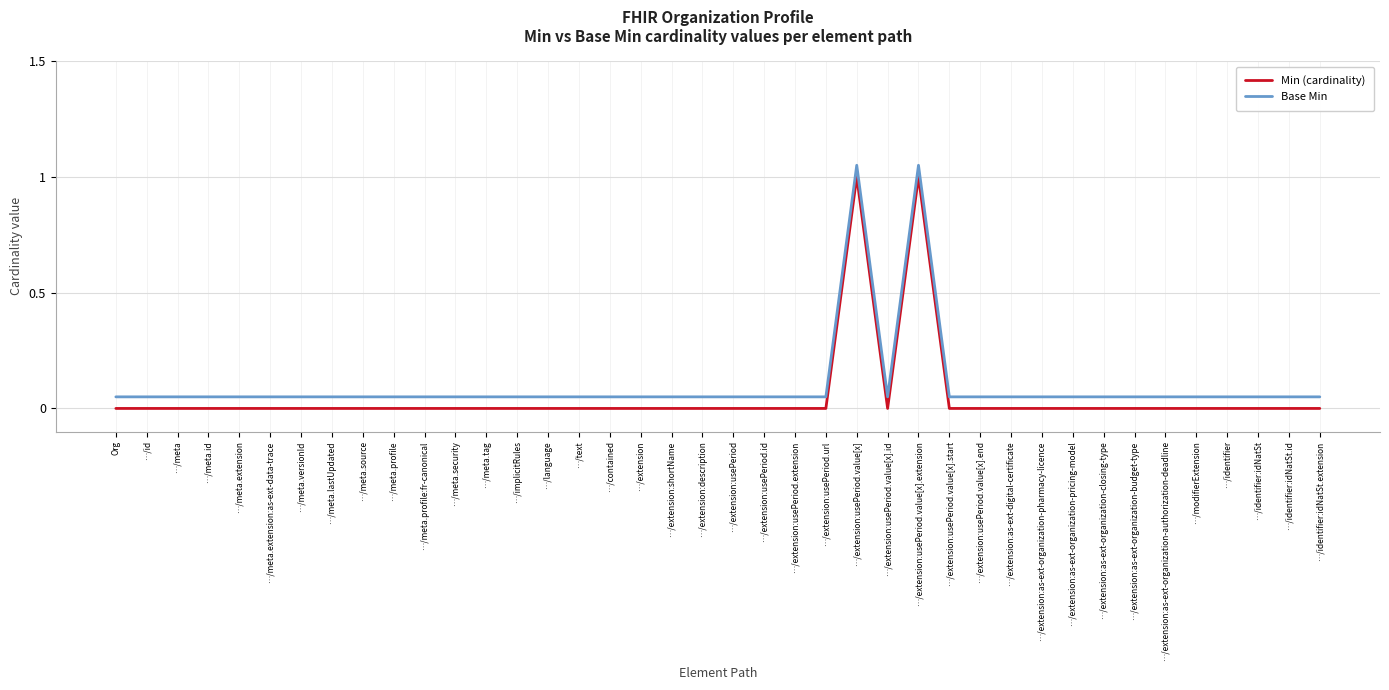

Reading left to right, transcribe all the data shown in this chart.

Min (cardinality): Org=0.0	…/id=0.0	…/meta=0.0	…/meta.id=0.0	…/meta.extension=0.0	…/meta.extension:as-ext-data-trace=0.0	…/meta.versionId=0.0	…/meta.lastUpdated=0.0	…/meta.source=0.0	…/meta.profile=0.0	…/meta.profile:fr-canonical=0.0	…/meta.security=0.0	…/meta.tag=0.0	…/implicitRules=0.0	…/language=0.0	…/text=0.0	…/contained=0.0	…/extension=0.0	…/extension:shortName=0.0	…/extension:description=0.0	…/extension:usePeriod=0.0	…/extension:usePeriod.id=0.0	…/extension:usePeriod.extension=0.0	…/extension:usePeriod.url=0.0	…/extension:usePeriod.value[x]=1.0	…/extension:usePeriod.value[x].id=0.0	…/extension:usePeriod.value[x].extension=1.0	…/extension:usePeriod.value[x].start=0.0	…/extension:usePeriod.value[x].end=0.0	…/extension:as-ext-digital-certificate=0.0	…/extension:as-ext-organization-pharmacy-licence=0.0	…/extension:as-ext-organization-pricing-model=0.0	…/extension:as-ext-organization-closing-type=0.0	…/extension:as-ext-organization-budget-type=0.0	…/extension:as-ext-organization-authorization-deadline=0.0	…/modifierExtension=0.0	…/identifier=0.0	…/identifier:idNatSt=0.0	…/identifier:idNatSt.id=0.0	…/identifier:idNatSt.extension=0.0
Base Min: Org=0.1	…/id=0.1	…/meta=0.1	…/meta.id=0.1	…/meta.extension=0.1	…/meta.extension:as-ext-data-trace=0.1	…/meta.versionId=0.1	…/meta.lastUpdated=0.1	…/meta.source=0.1	…/meta.profile=0.1	…/meta.profile:fr-canonical=0.1	…/meta.security=0.1	…/meta.tag=0.1	…/implicitRules=0.1	…/language=0.1	…/text=0.1	…/contained=0.1	…/extension=0.1	…/extension:shortName=0.1	…/extension:description=0.1	…/extension:usePeriod=0.1	…/extension:usePeriod.id=0.1	…/extension:usePeriod.extension=0.1	…/extension:usePeriod.url=0.1	…/extension:usePeriod.value[x]=1.1	…/extension:usePeriod.value[x].id=0.1	…/extension:usePeriod.value[x].extension=1.1	…/extension:usePeriod.value[x].start=0.1	…/extension:usePeriod.value[x].end=0.1	…/extension:as-ext-digital-certificate=0.1	…/extension:as-ext-organization-pharmacy-licence=0.1	…/extension:as-ext-organization-pricing-model=0.1	…/extension:as-ext-organization-closing-type=0.1	…/extension:as-ext-organization-budget-type=0.1	…/extension:as-ext-organization-authorization-deadline=0.1	…/modifierExtension=0.1	…/identifier=0.1	…/identifier:idNatSt=0.1	…/identifier:idNatSt.id=0.1	…/identifier:idNatSt.extension=0.1